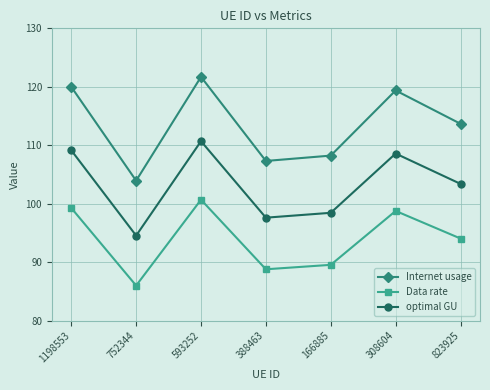

Which series has the largest total across all categories?

Internet usage